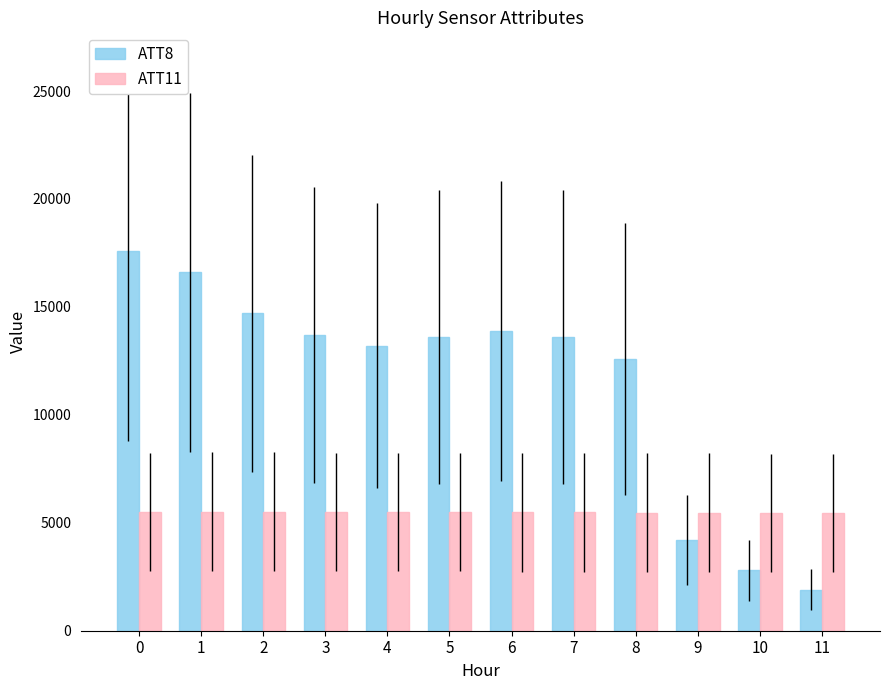

The value of ATT11 at 11 is 8912.1. True or false?

False